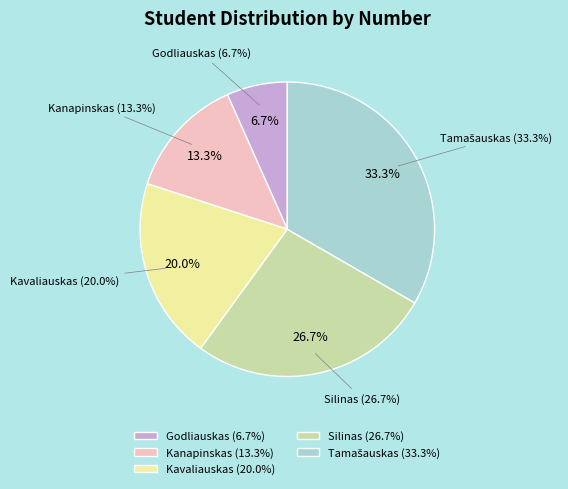

True or false: Kavaliauskas accounts for 7% of the total.

False